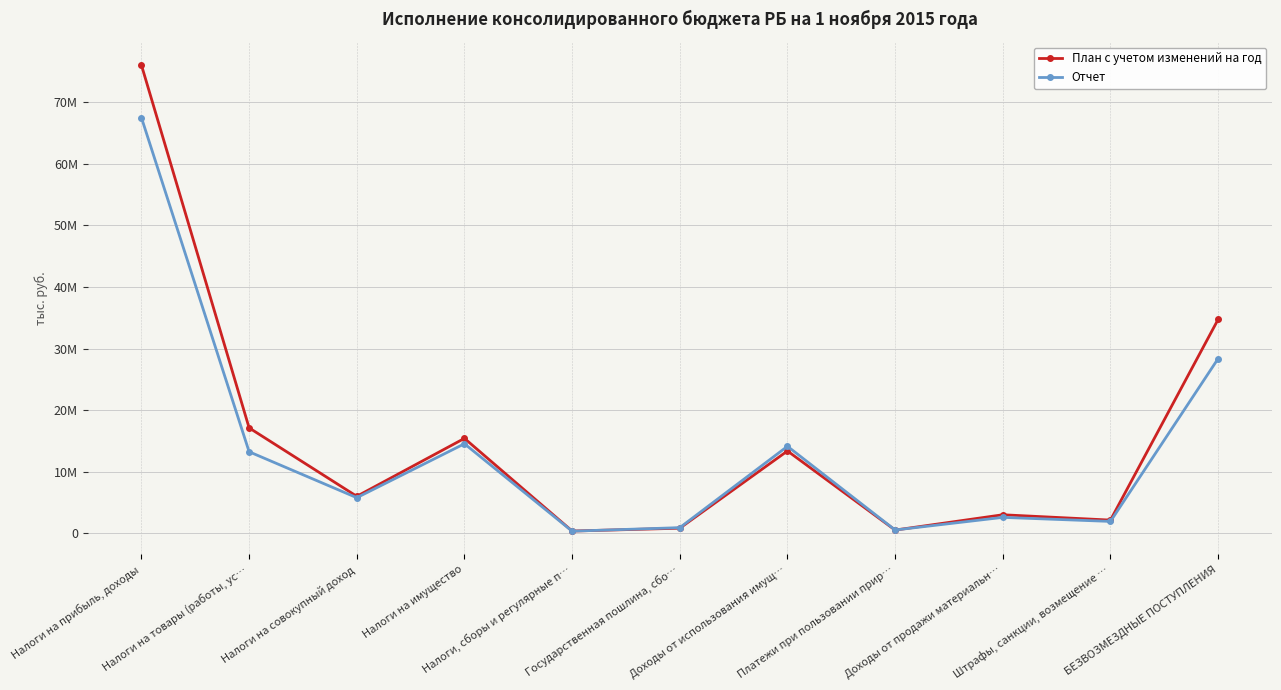

Is the value of План с учетом изменений на год at Платежи при пользовании прир… greater than the value of Отчет at Налоги на прибыль, доходы?

No